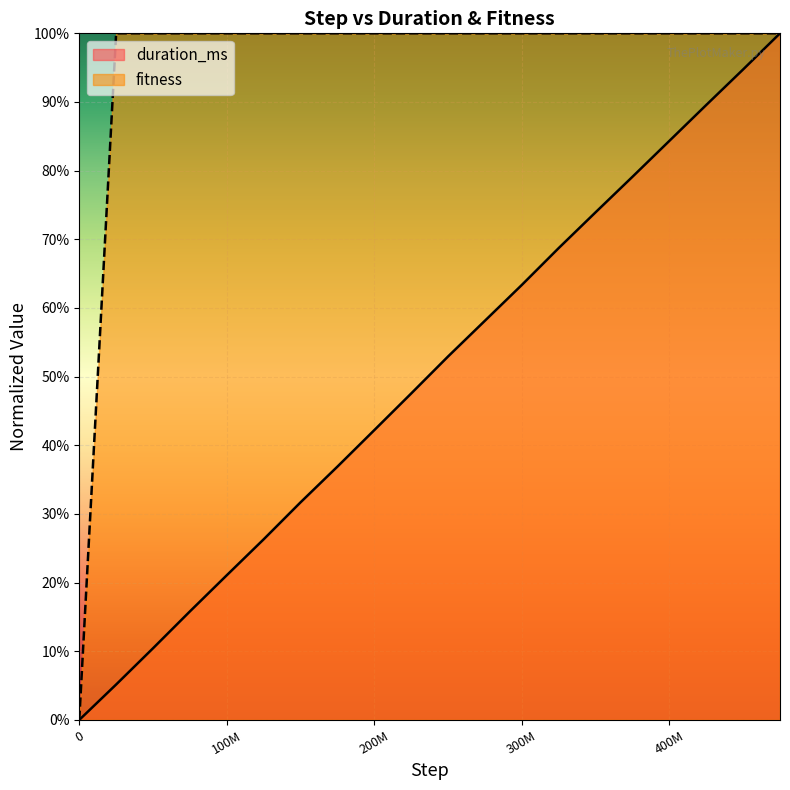

Reading left to right, what are all the values shown in this chart?

duration_ms: 0.0	0.1	0.1	0.2	0.2	0.3	0.3	0.4	0.4	0.5	0.5	0.6	0.6	0.7	0.7	0.8	0.8	0.9	0.9	1.0
fitness: 0.0	1.0	1.0	1.0	1.0	1.0	1.0	1.0	1.0	1.0	1.0	1.0	1.0	1.0	1.0	1.0	1.0	1.0	1.0	1.0